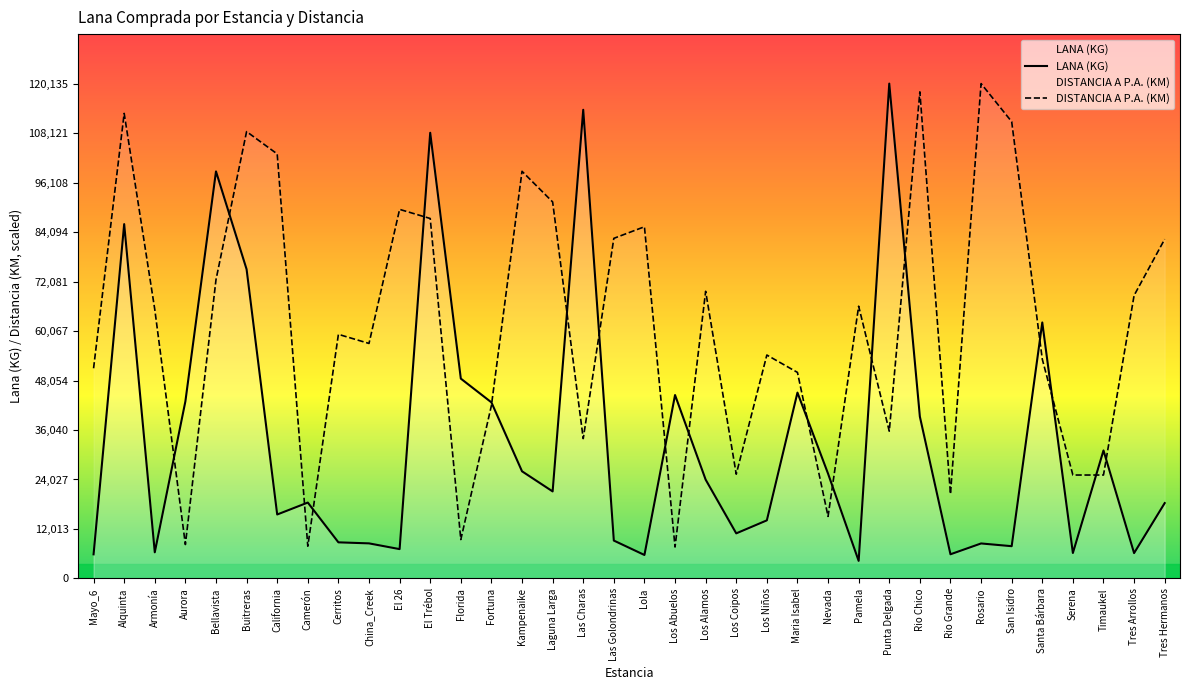

Between which two adjacent categories do DISTANCIA A P.A. (KM) and LANA (KG) first intersect?

Armonía and Aurora